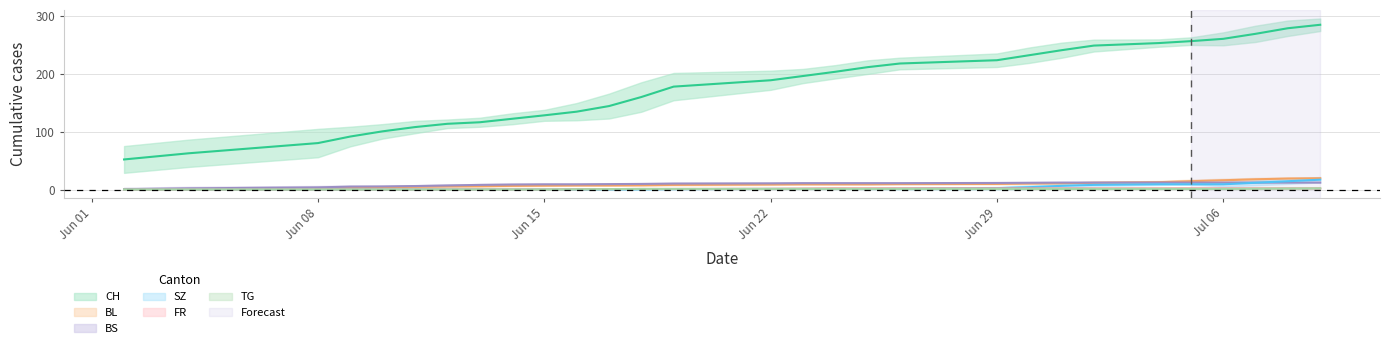

True or false: BL and FR intersect in this chart.

False